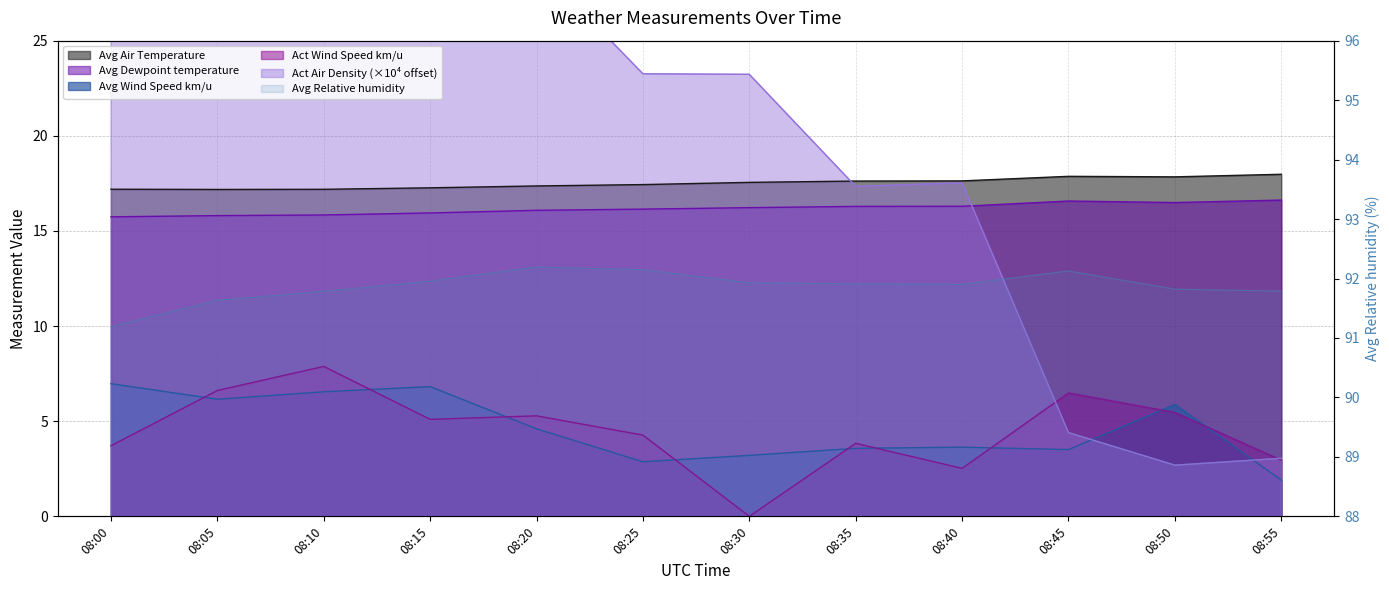

How many series are shown in this chart?

6